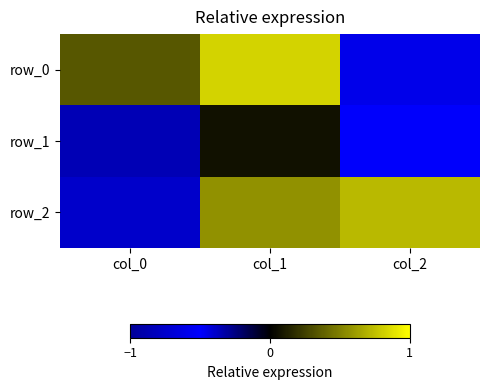

The value of row_0 at col_0 is 0.2. True or false?

False